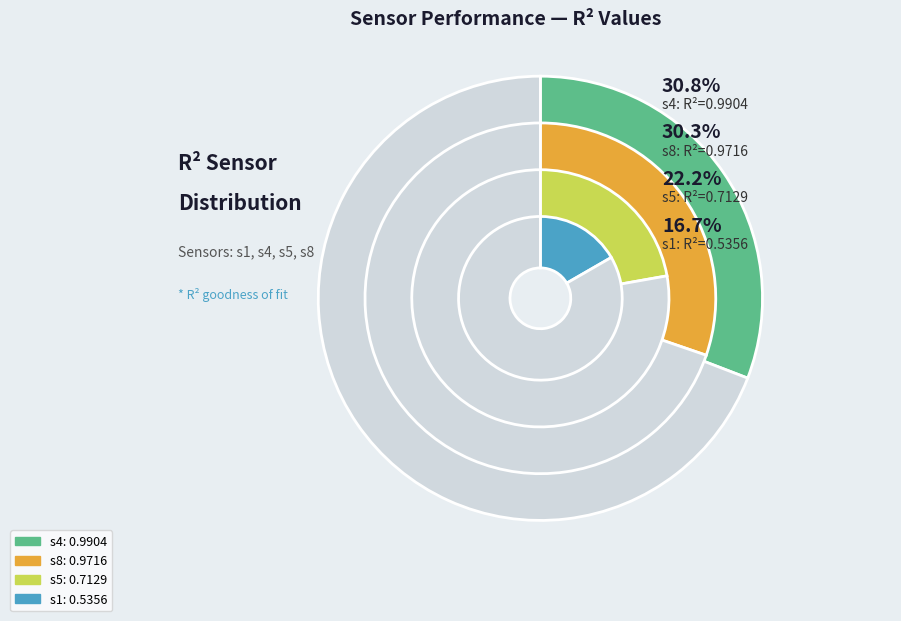

What percentage do s5 and s1 together represent?

38.9%